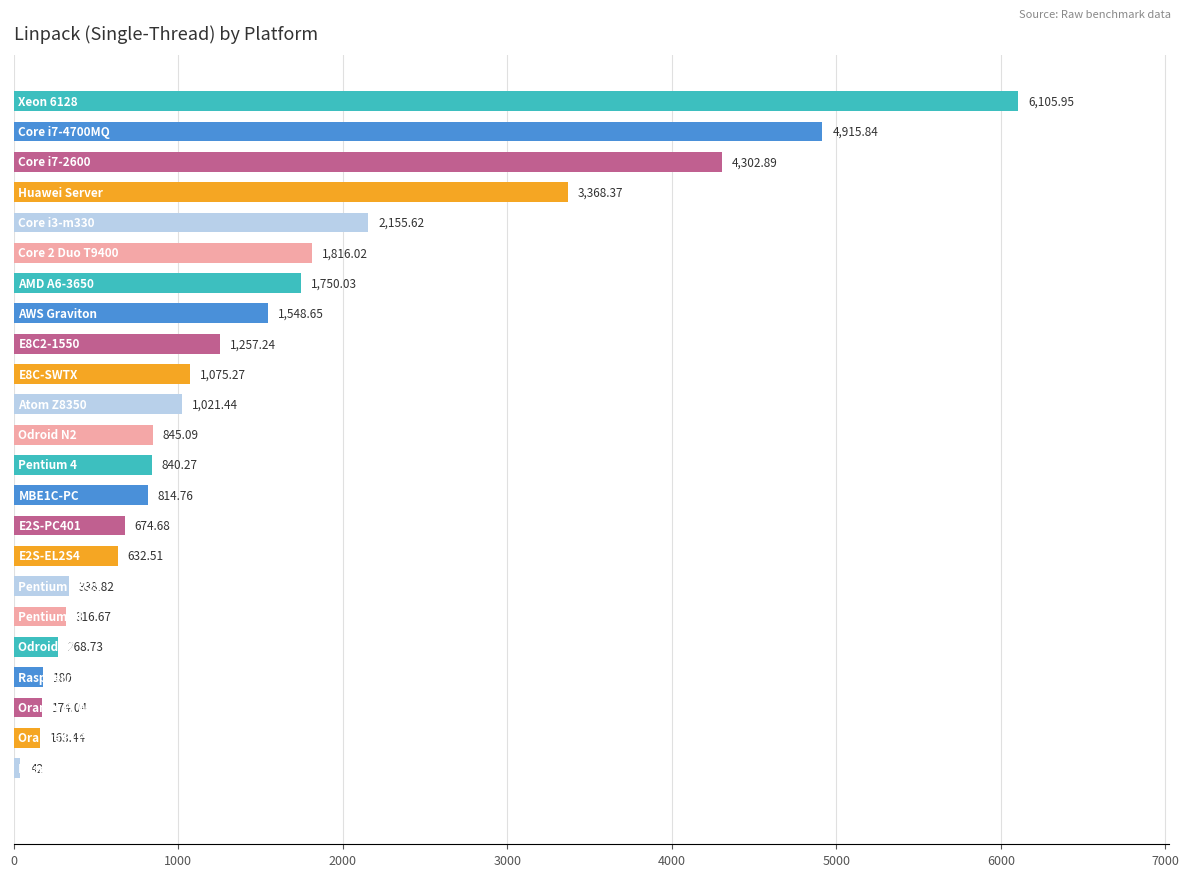

What is the sum of all values?

34608.3